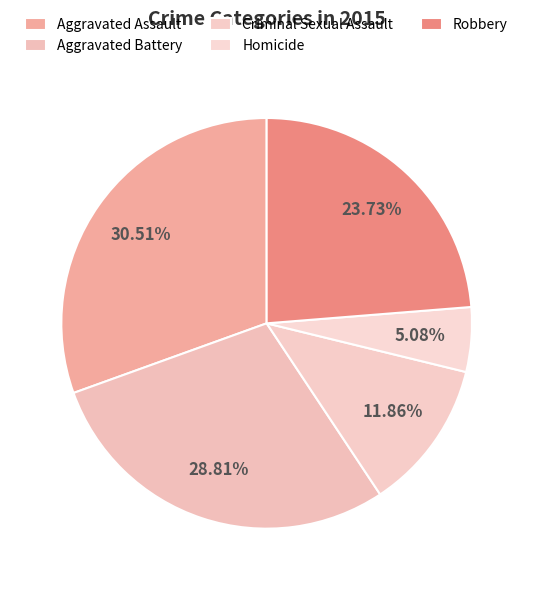

To the nearest percent, what is the combined percentage of Criminal Sexual Assault and Aggravated Assault?

42%